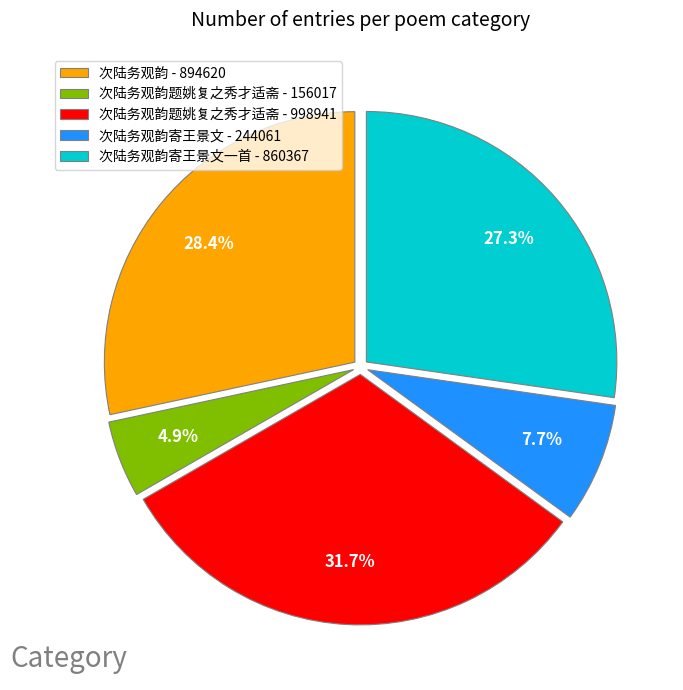

How many segments does this pie chart have?

5